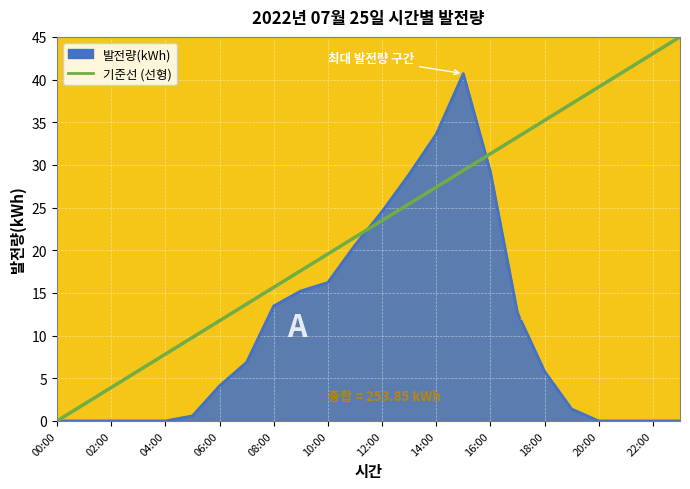

Which series has the largest range (max minus min)?

기준선 (선형)